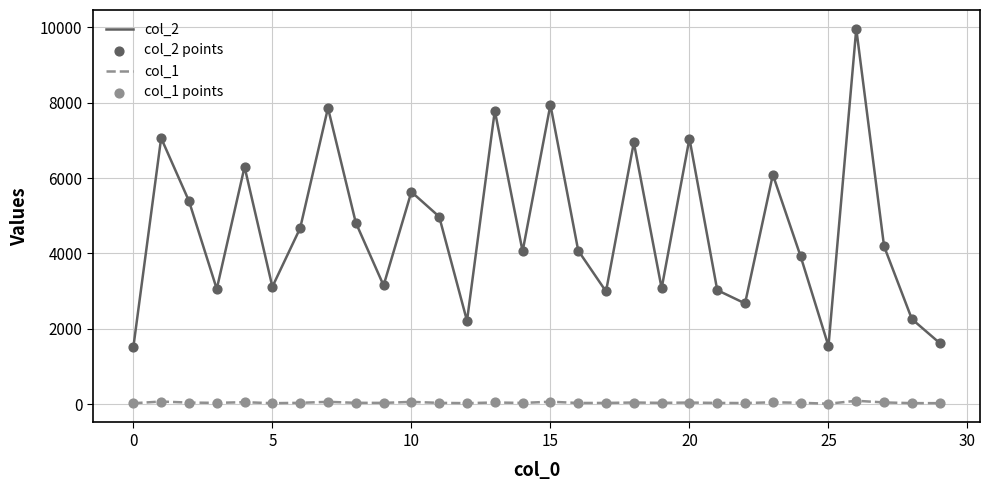

At how many categories does at least one series exceed 106?

30